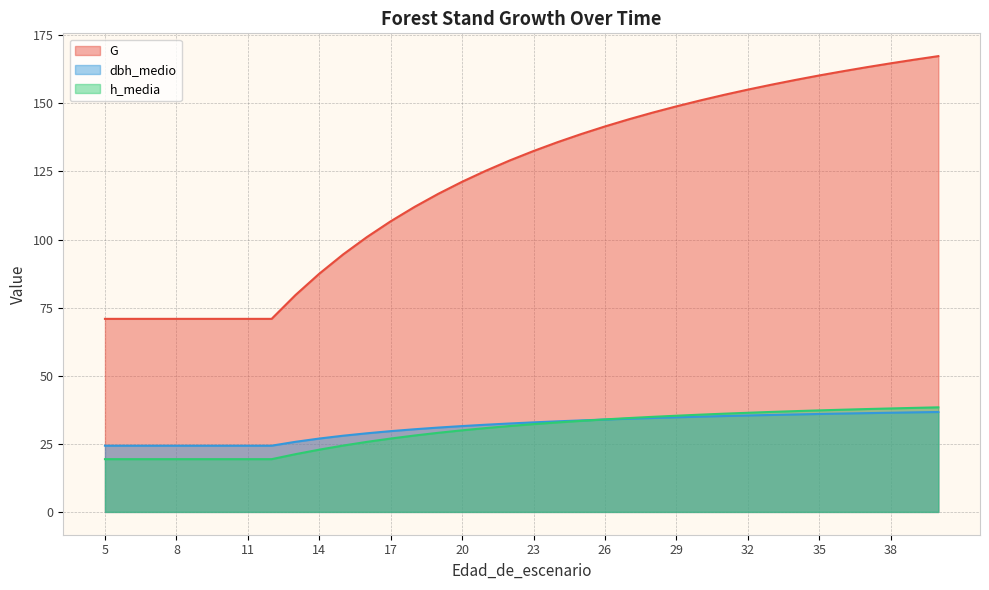

Which series has the widest spread of values?

G